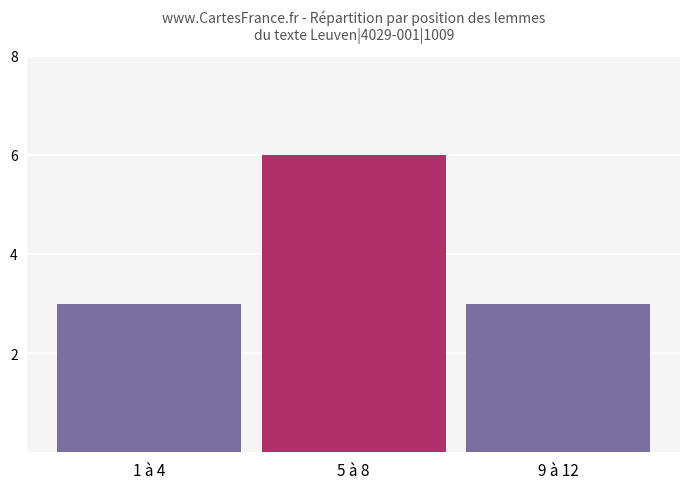

How many distinct data groups are displayed?

1